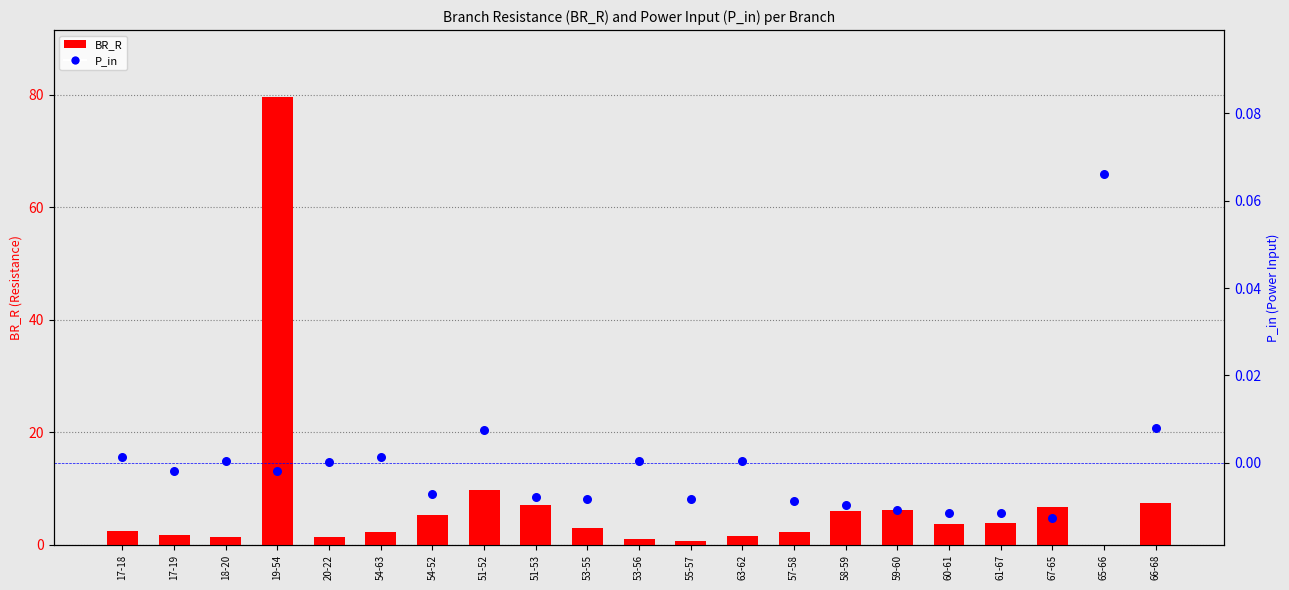

Which series reaches the minimum Y coordinate?

P_in